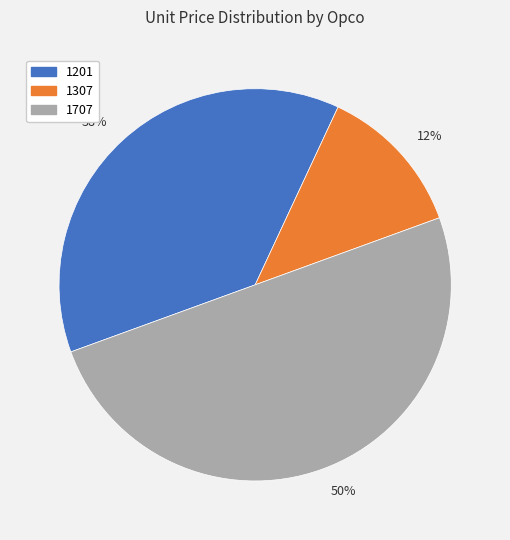

Combined, do 50% and 12% account for over 50%?

Yes